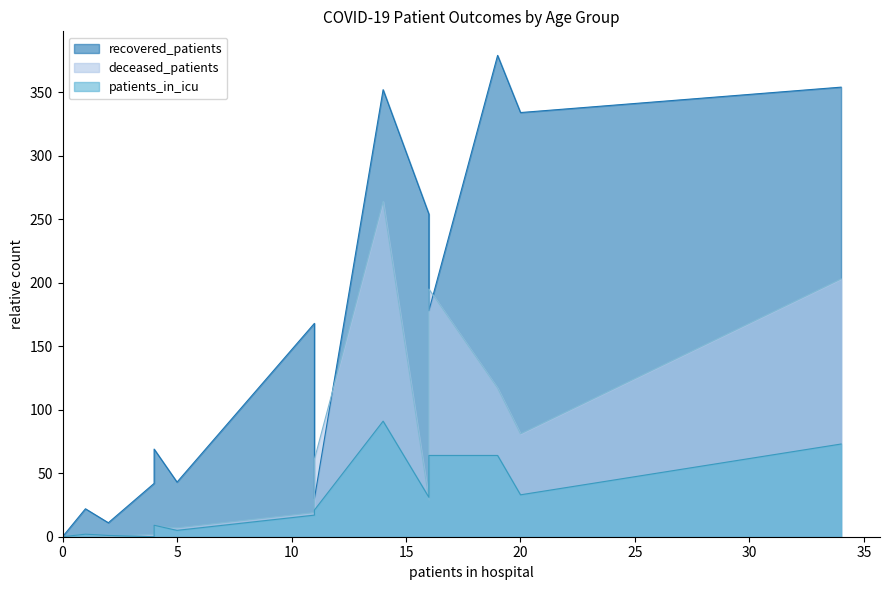

How many lines are shown in the chart?

3